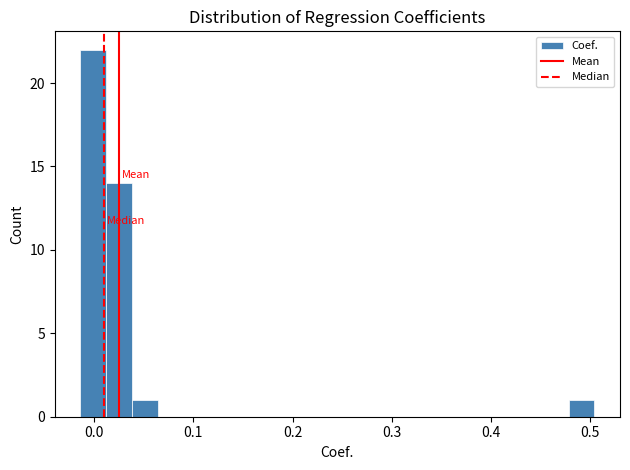

Read against the x-axis, roughly where is the centre of the tallest bar?

0.00